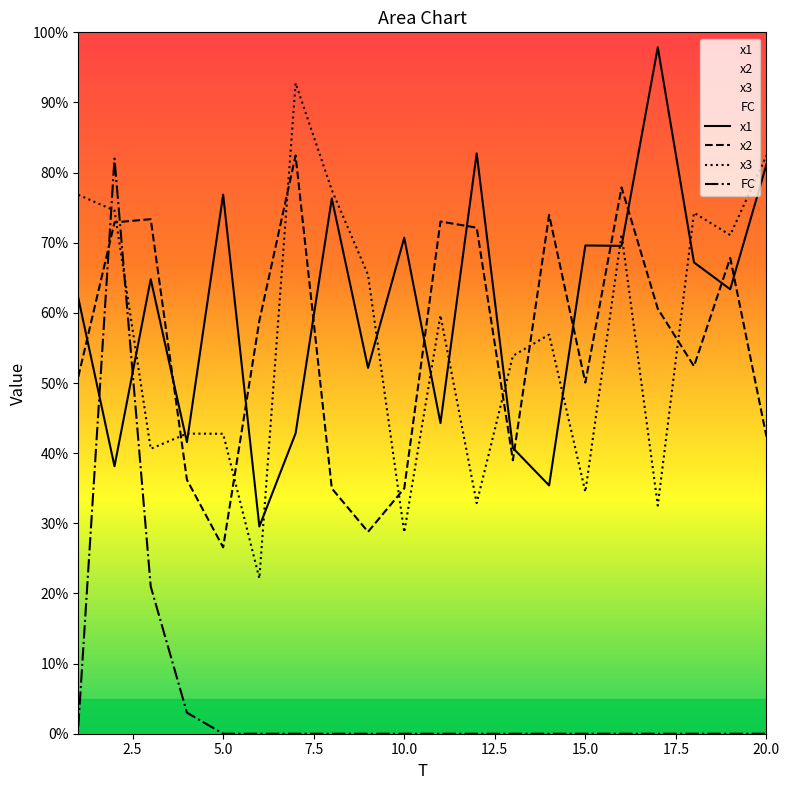

Reading left to right, what are all the values shown in this chart?

x1: 62.1	38.1	64.8	41.6	76.9	29.5	42.8	76.3	52.2	70.7	44.3	82.8	40.7	35.4	69.6	69.6	97.9	67.2	63.4	81.2
x2: 50.9	72.9	73.4	36.2	26.6	58.9	82.4	35.0	28.8	35.0	73.0	72.2	39.0	74.0	50.1	77.9	60.6	52.4	67.8	42.4
x3: 76.8	74.6	40.6	42.8	42.8	22.1	92.8	77.5	65.4	28.7	59.7	32.9	53.9	56.9	34.5	71.2	32.5	74.3	71.1	82.4
FC: 1.0	82.0	21.0	3.0	0.0	0.0	0.0	0.0	0.0	0.0	0.0	0.0	0.0	0.0	0.0	0.0	0.0	0.0	0.0	0.0